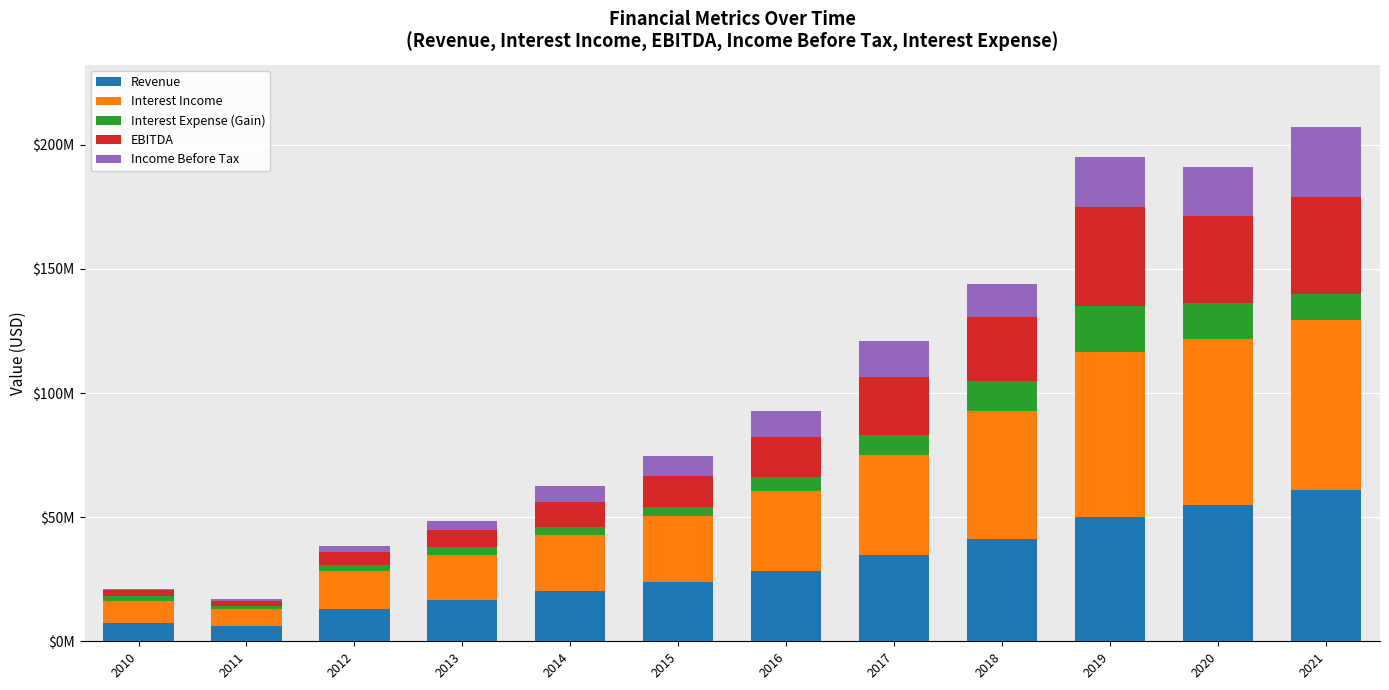

Between 2017 and 2021, which is larger?

2021